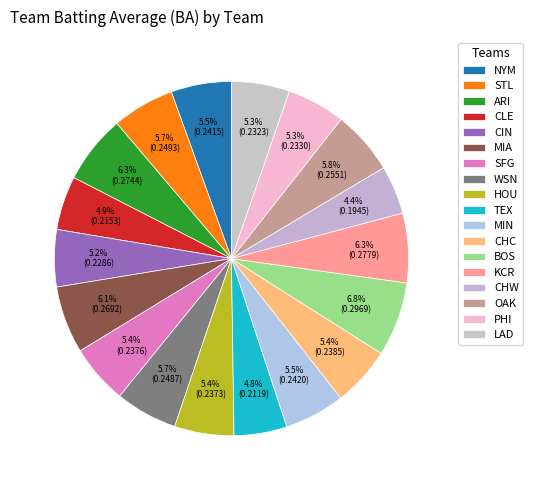

How much of the chart is everything except MIN?

94.5%